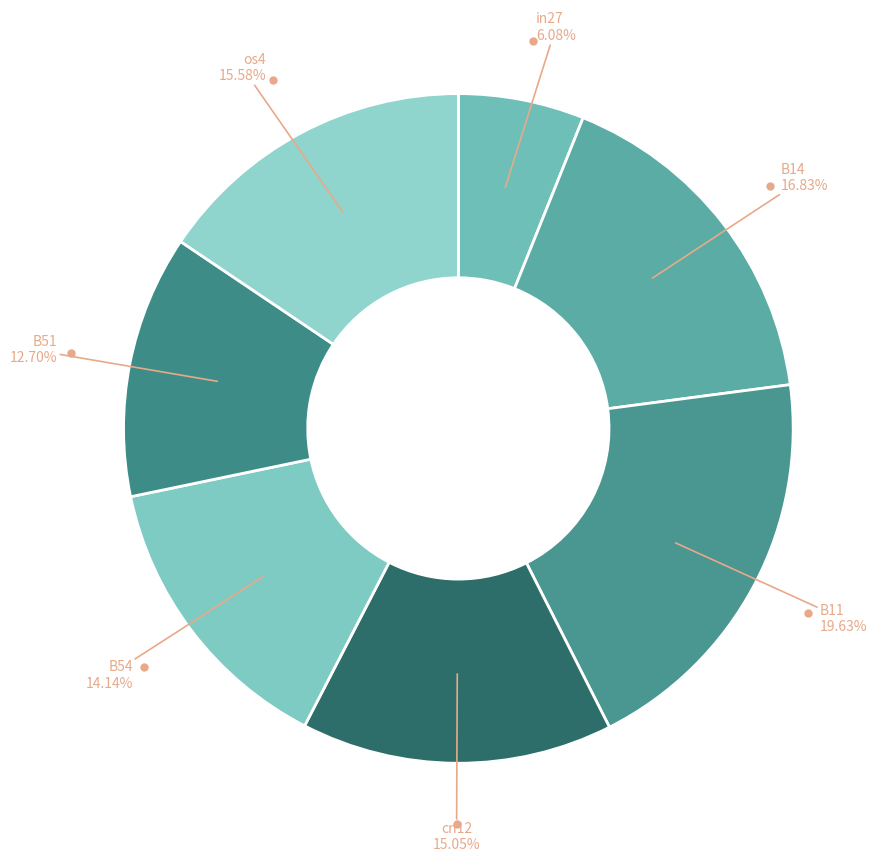

Which slice is the largest?

B11